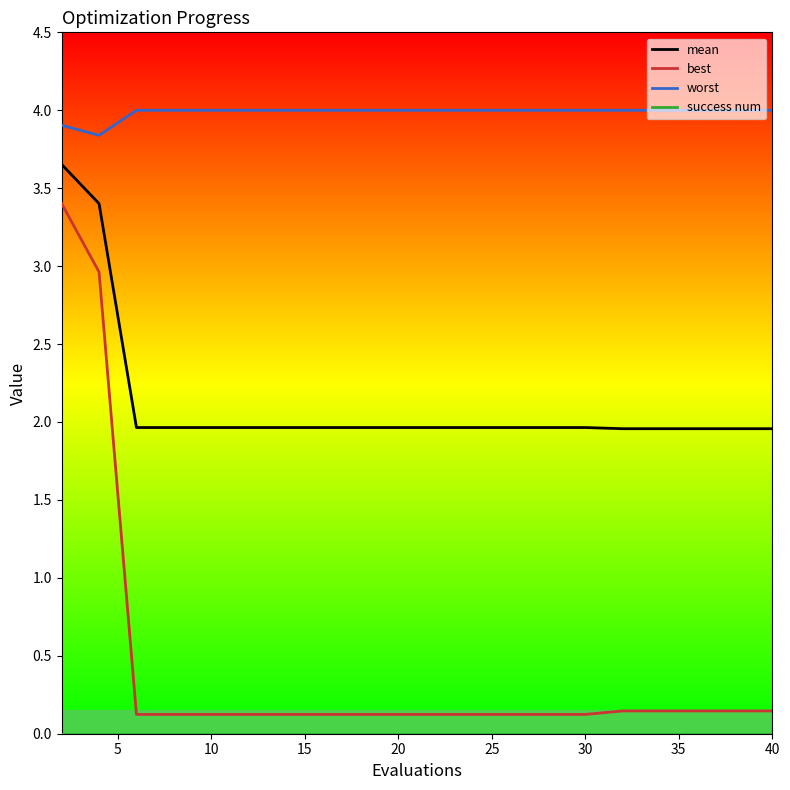

What is the lowest value of the worst series?

3.8